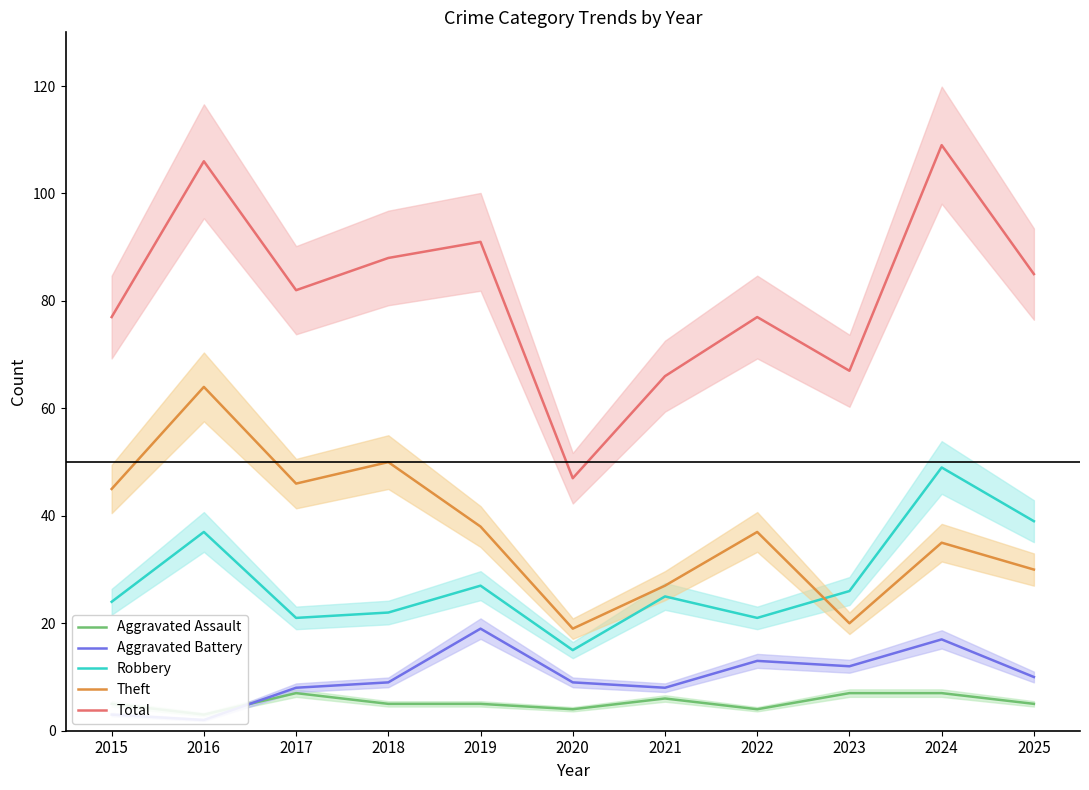

True or false: Total has more than 2 interior local peaks.

True